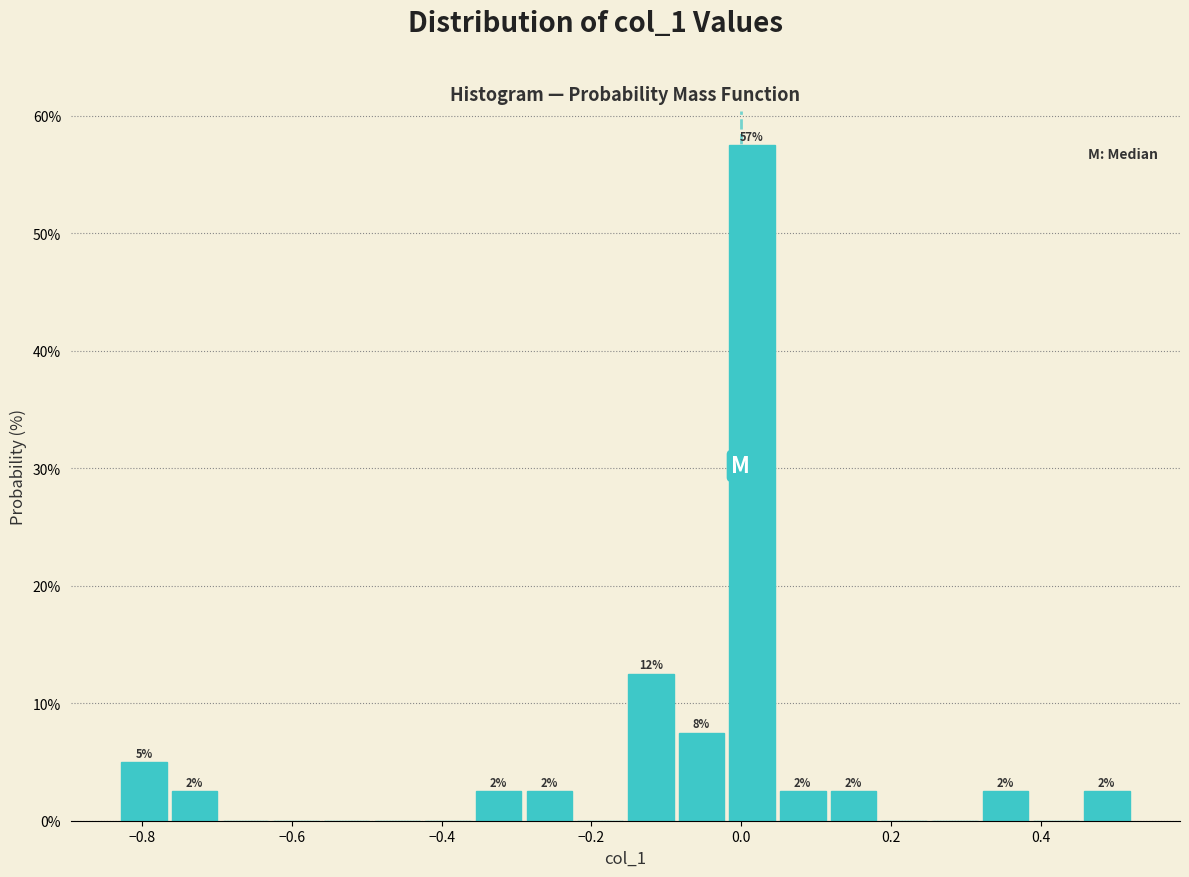

Read against the x-axis, roughly where is the centre of the tallest bar?

0.02